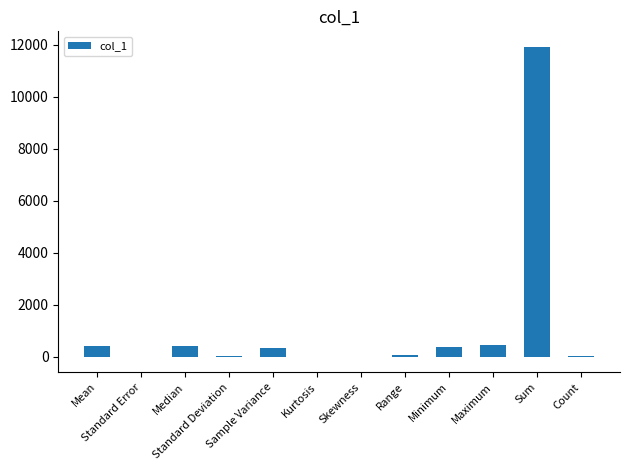

What is the maximum value shown in the chart?

11914.0